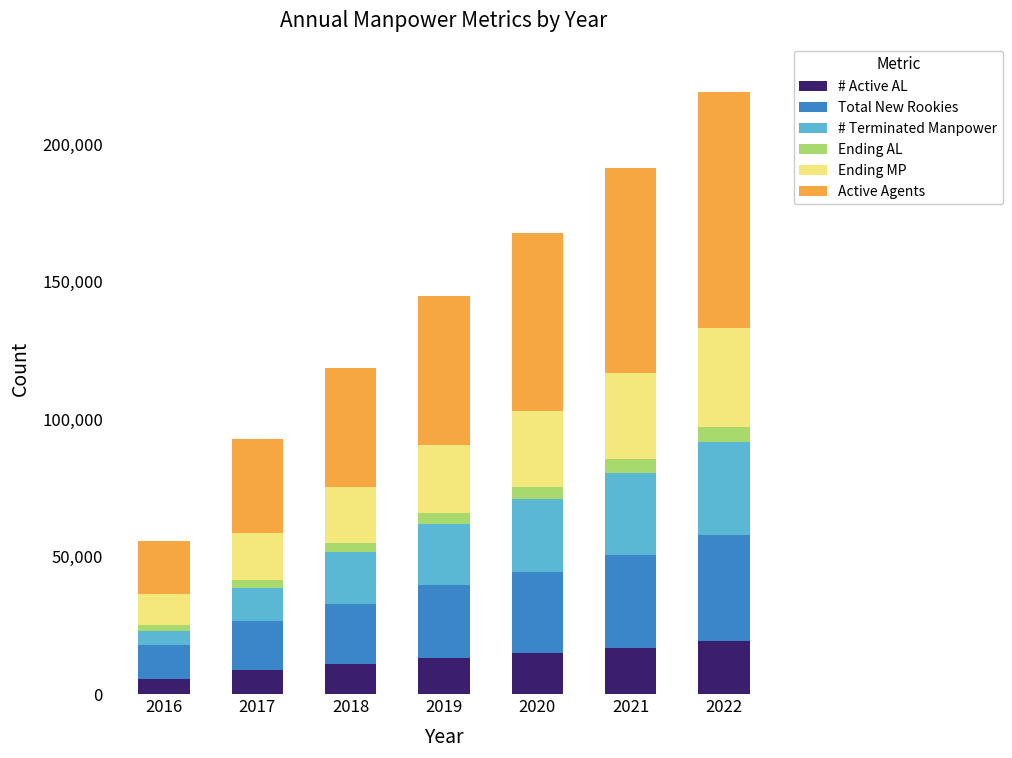

What is the lowest value of the # Active AL series?

5582.8